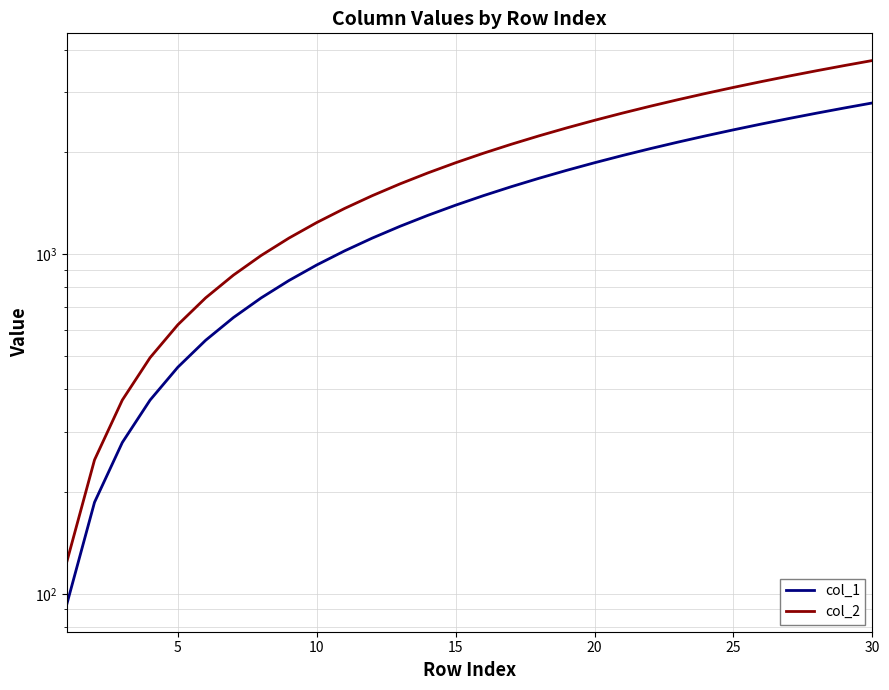

Reading right to left, list all the values displayed in this chart.

col_1: 2790	2697	2604	2511	2418	2325	2232	2139	2046	1953	1860	1767	1674	1581	1488	1395	1302	1209	1116	1023	930	837	744	651	558	465	372	279	186	93
col_2: 3720	3596	3472	3348	3224	3100	2976	2852	2728	2604	2480	2356	2232	2108	1984	1860	1736	1612	1488	1364	1240	1116	992	868	744	620	496	372	248	124